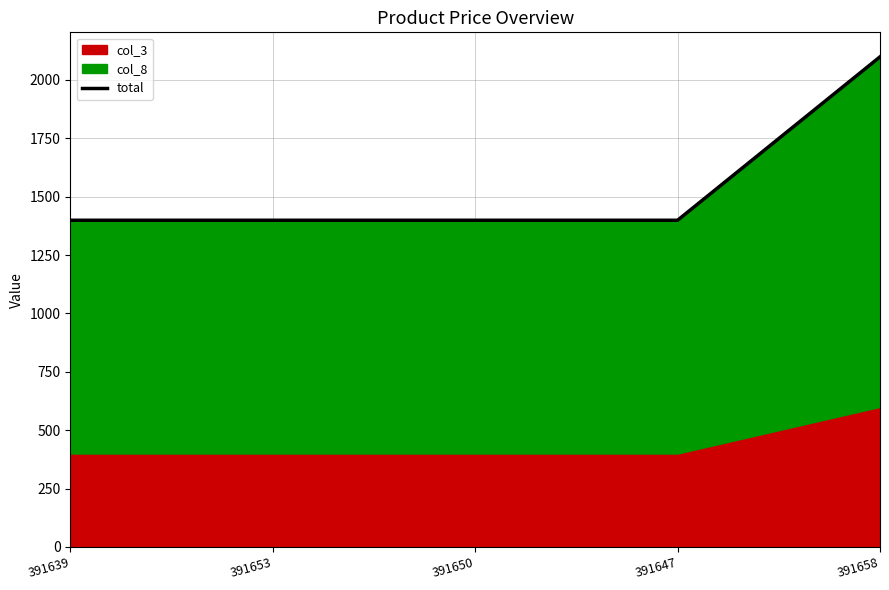

The chart shows a value of 811 at 391639. True or false?

False